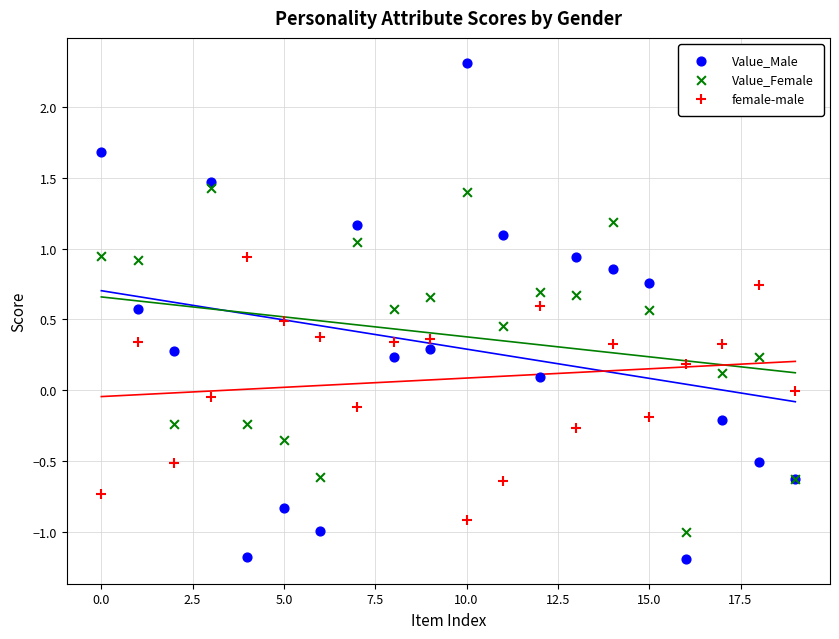

Which series contains the highest Y value?

Value_Male